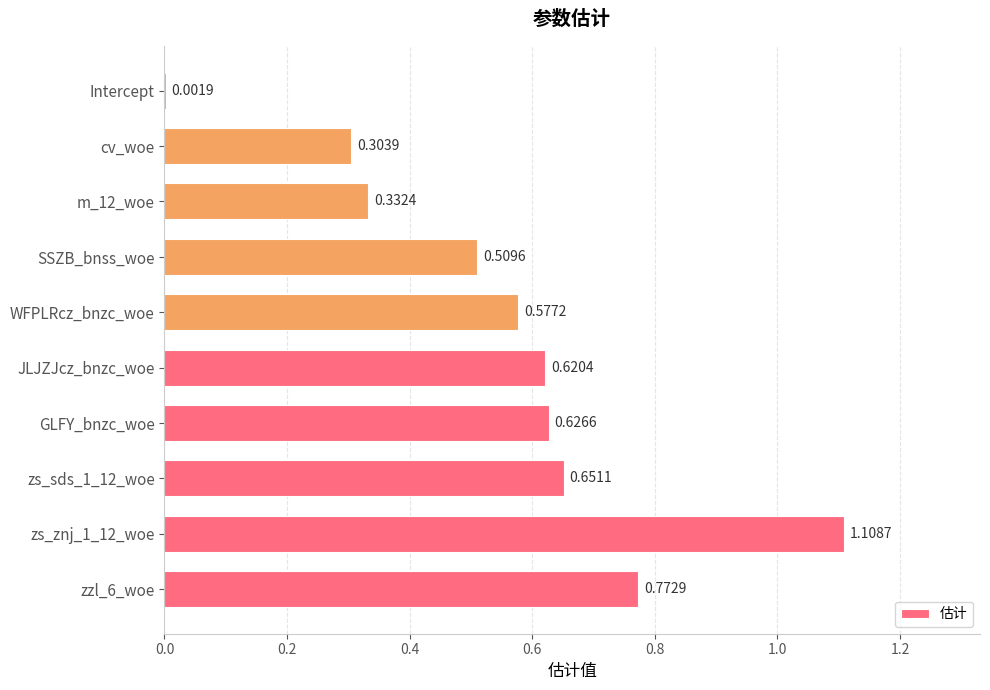

What is the change in value from zs_znj_1_12_woe to Intercept?

-1.1